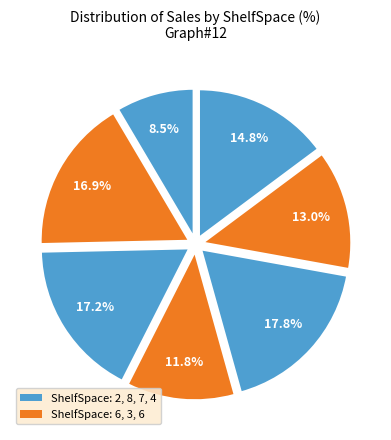

What is the largest slice in the pie chart?

7